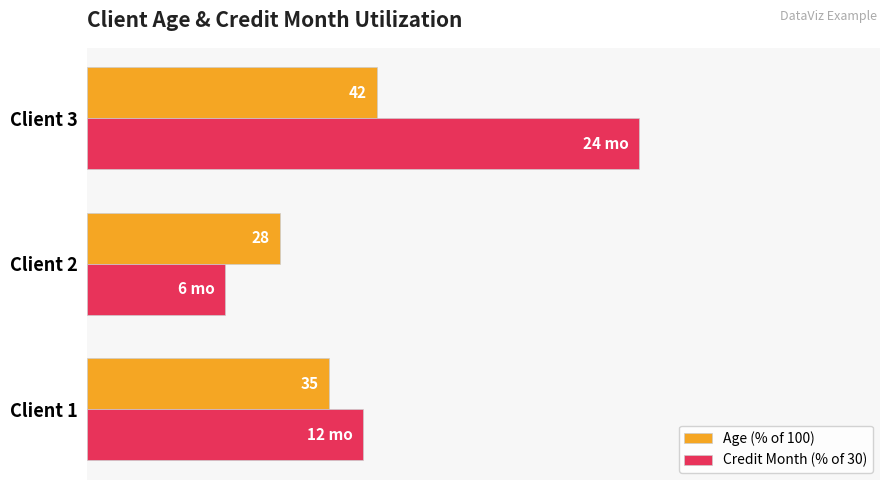

Is the value of Credit Month (% of 30) at Client 2 greater than the value of Age (% of 100) at Client 3?

No